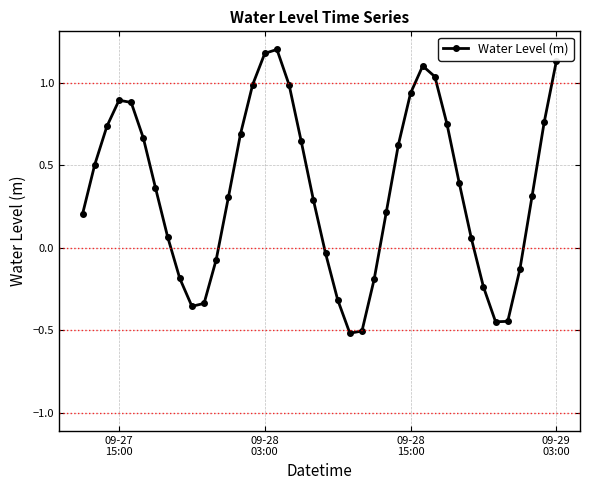

What is the value of the 2nd point from the left?

0.5